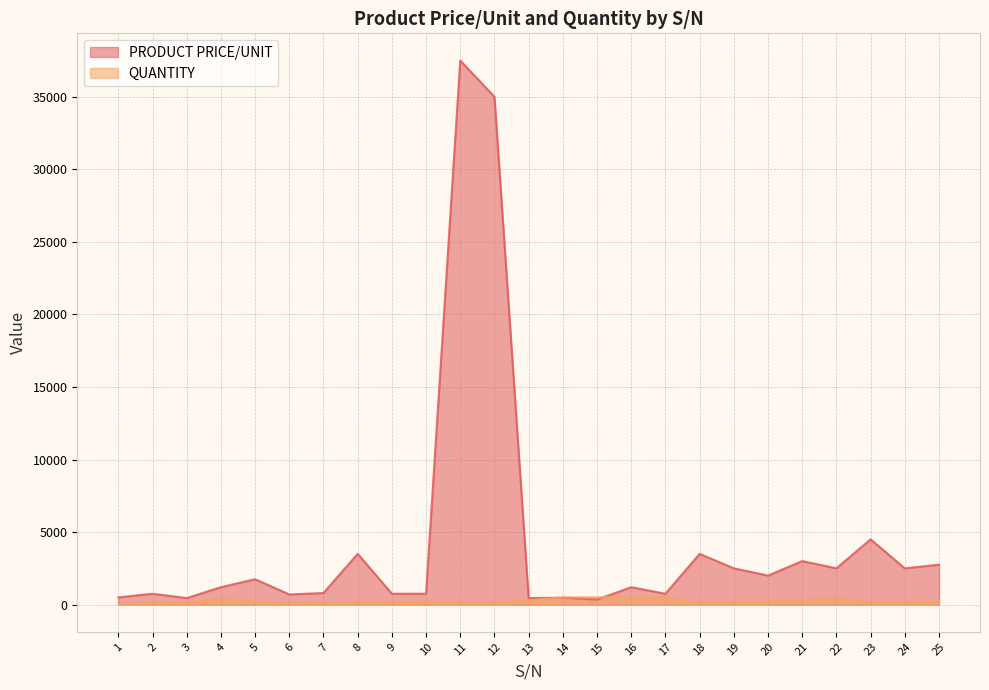

What is the difference between the highest and lowest values at 23?

4400